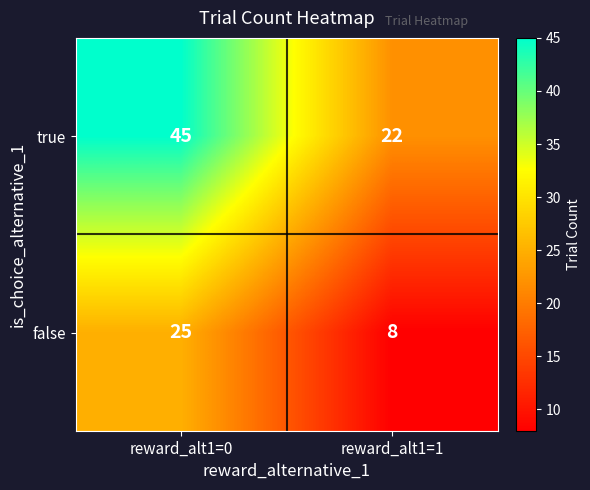

The true series shows 60 at reward_alt1=0. True or false?

False